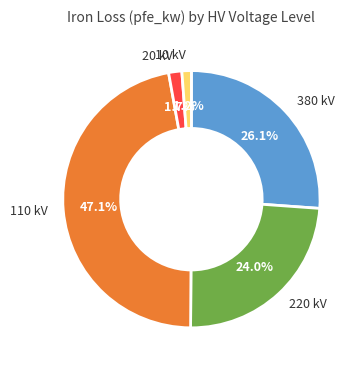

How much of the chart is everything except 110 kV?

52.9%